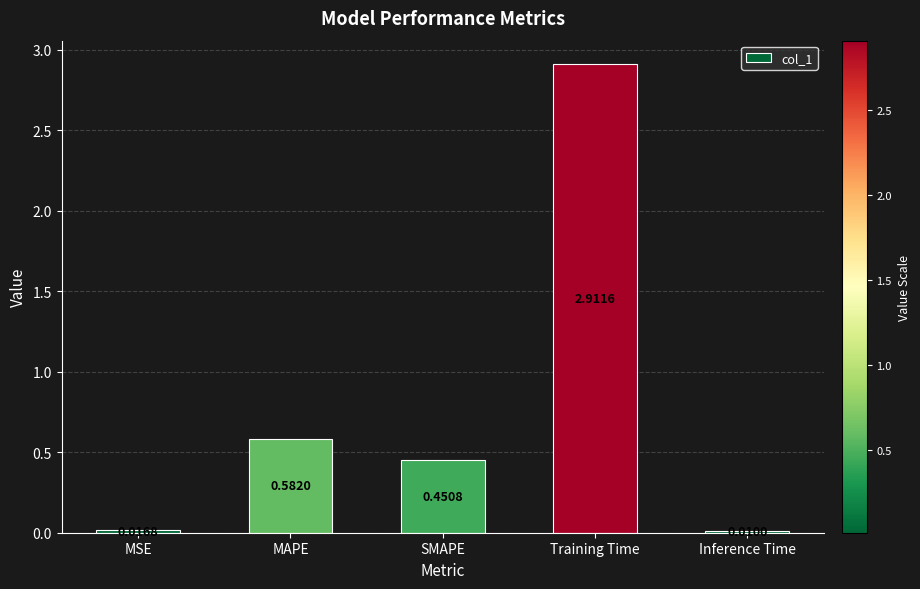

Rank the categories by value from lowest to highest.

Inference Time, MSE, SMAPE, MAPE, Training Time